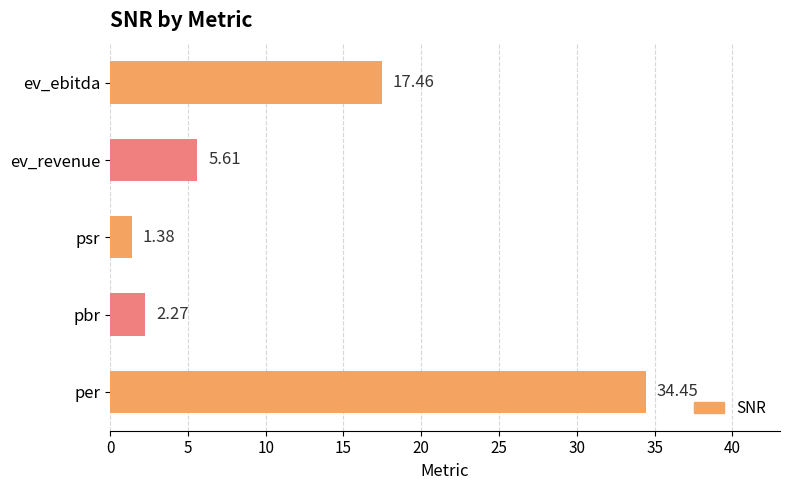

Where is the data nearest to the value 17?

ev_ebitda